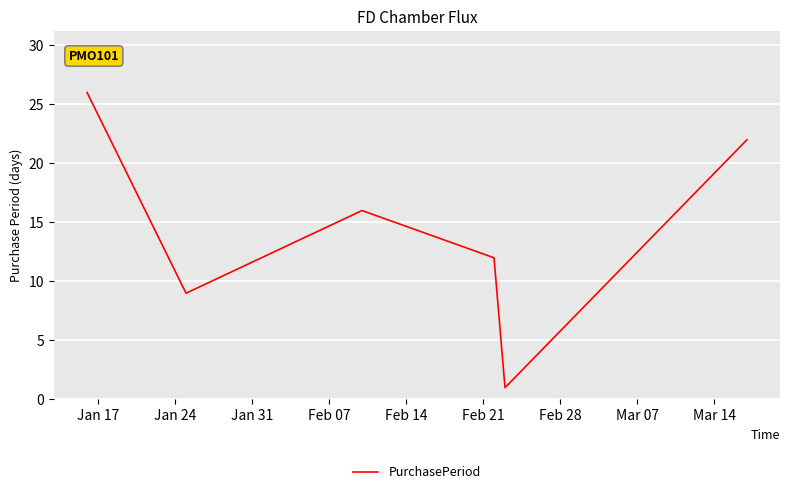

How many interior local peaks (higher than both neighbors) does the data have?

1